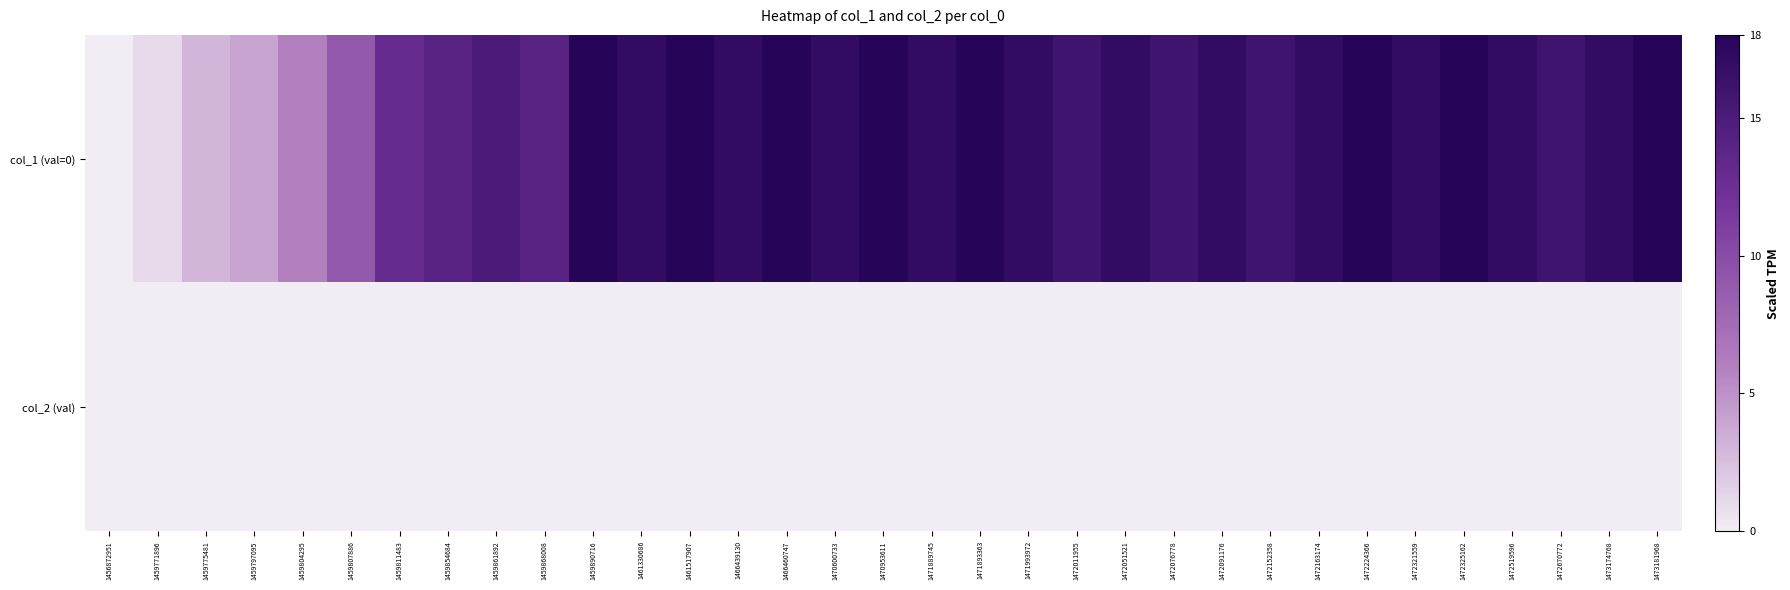

Between 1456872951 and 1472076778, which series saw the biggest shift?

col_1 (val=0)